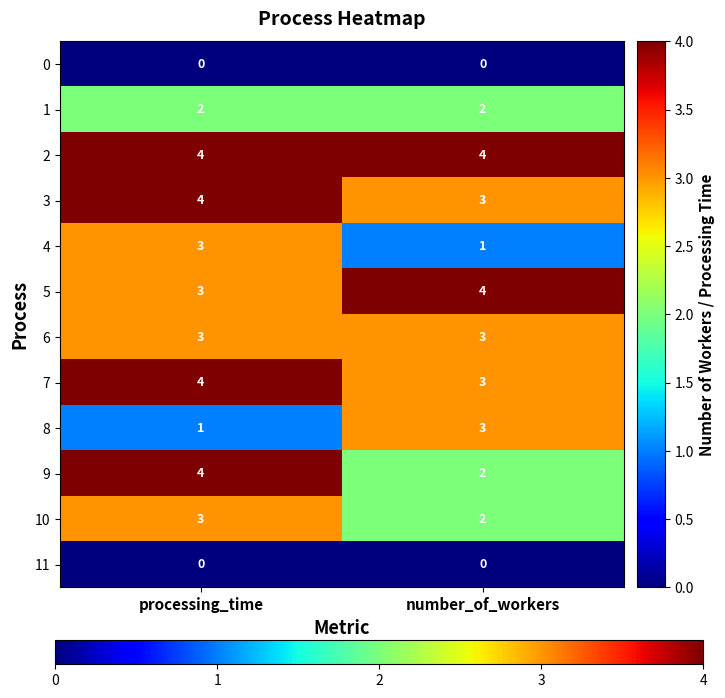

What is the sum of all 6 values?

6